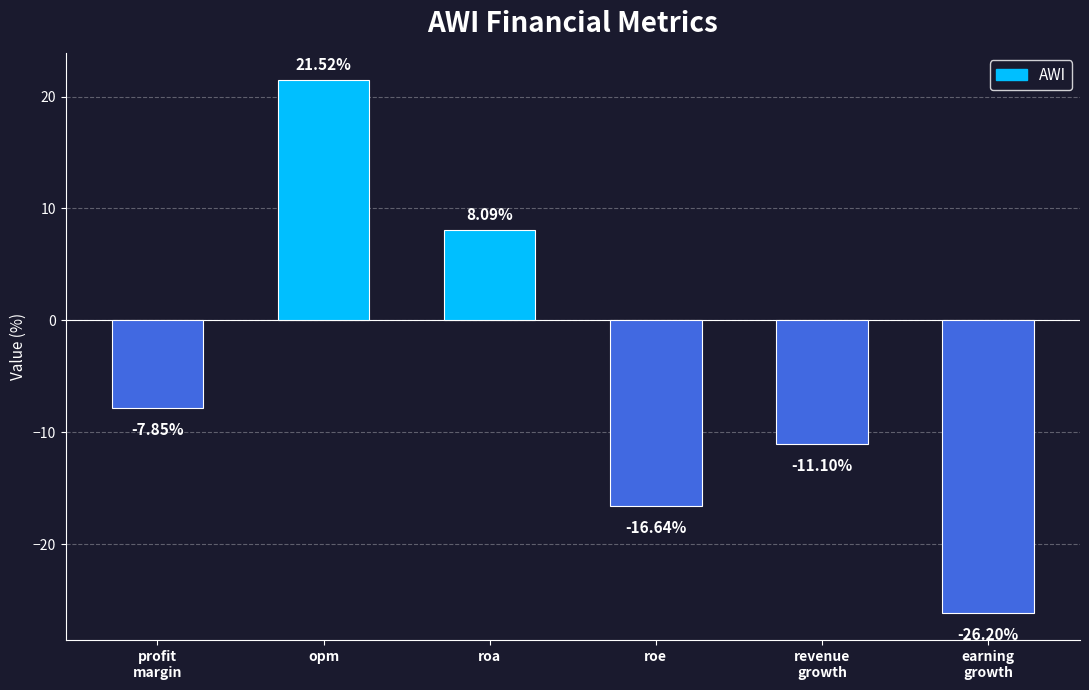

Rank the categories by value from lowest to highest.

earning
growth, roe, revenue
growth, profit
margin, roa, opm